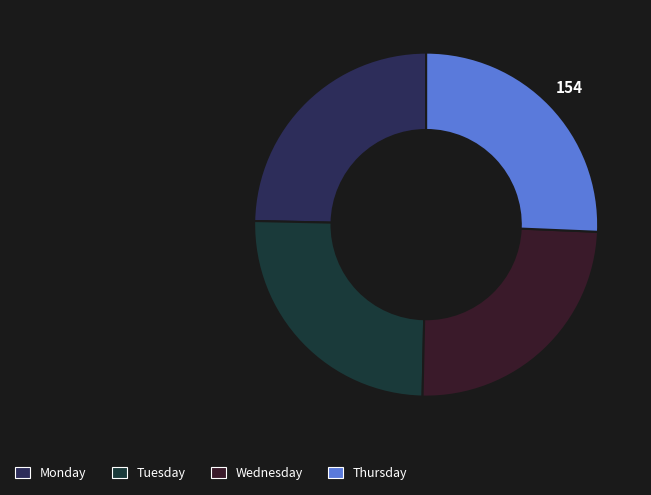

How many slices are in this pie chart?

4